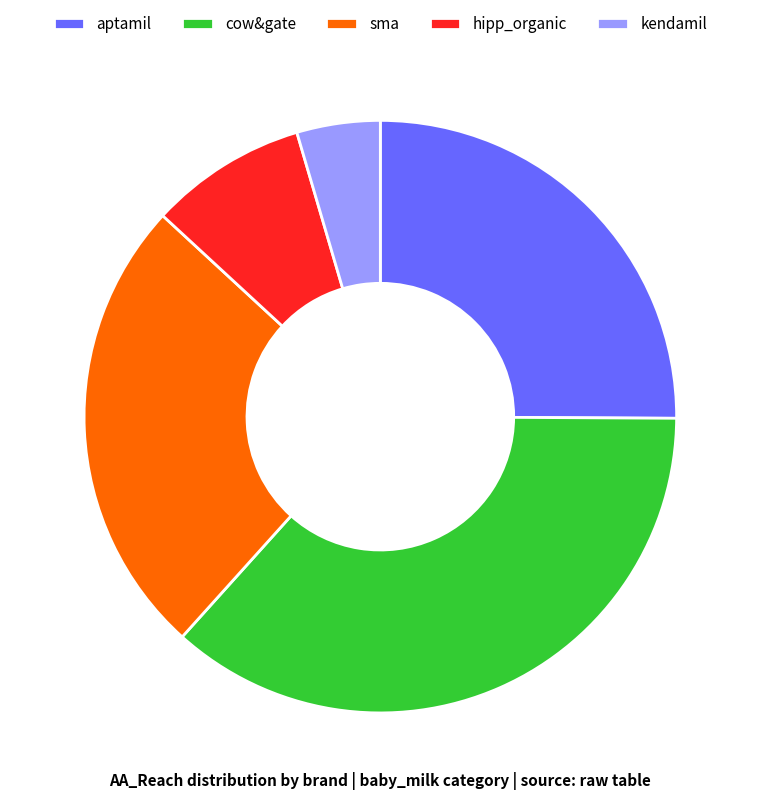

What is the ratio of the value at sma to the value at kendamil?

5.5